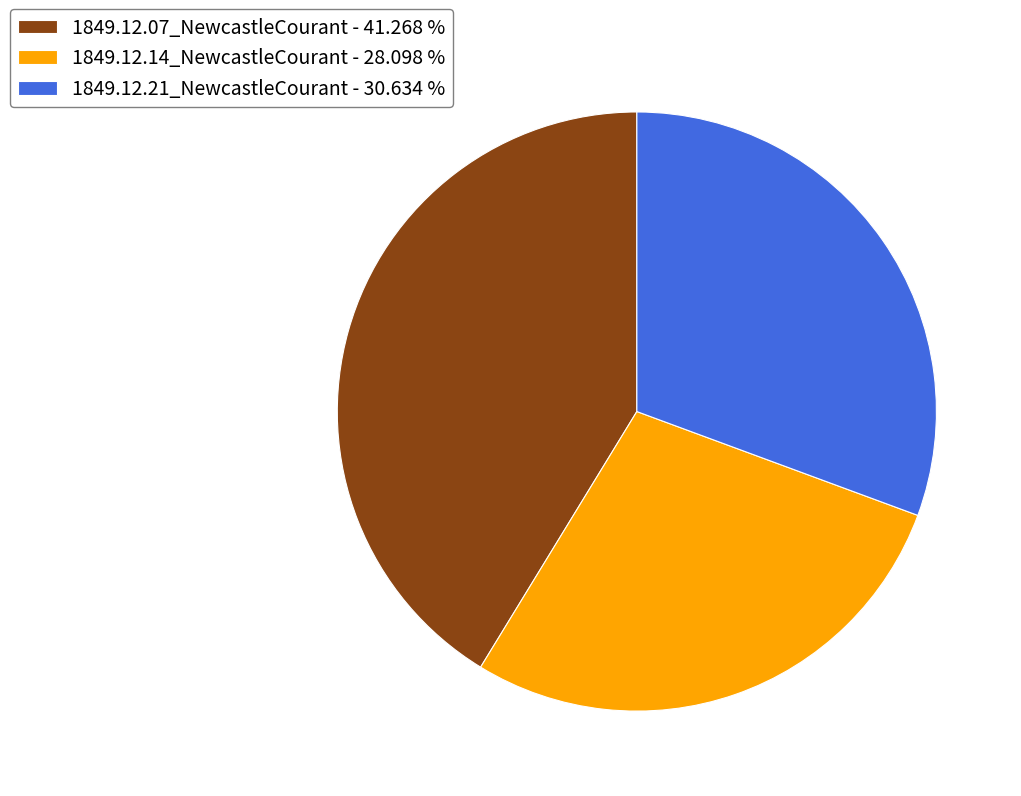

Rank the categories by value from lowest to highest.

1849.12.14_NewcastleCourant, 1849.12.21_NewcastleCourant, 1849.12.07_NewcastleCourant